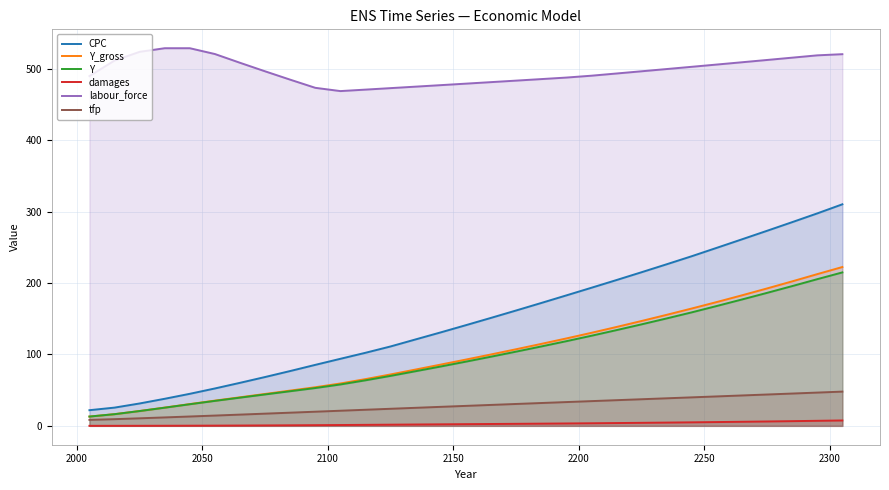

True or false: damages and Y cross at least once.

False